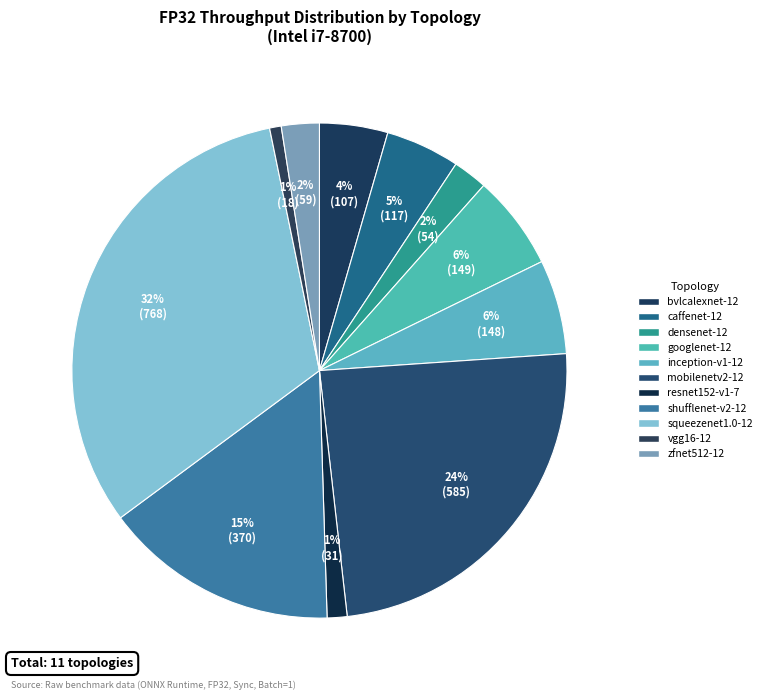

To the nearest percent, what is the difference between the largest and smallest slice percentages?

31%